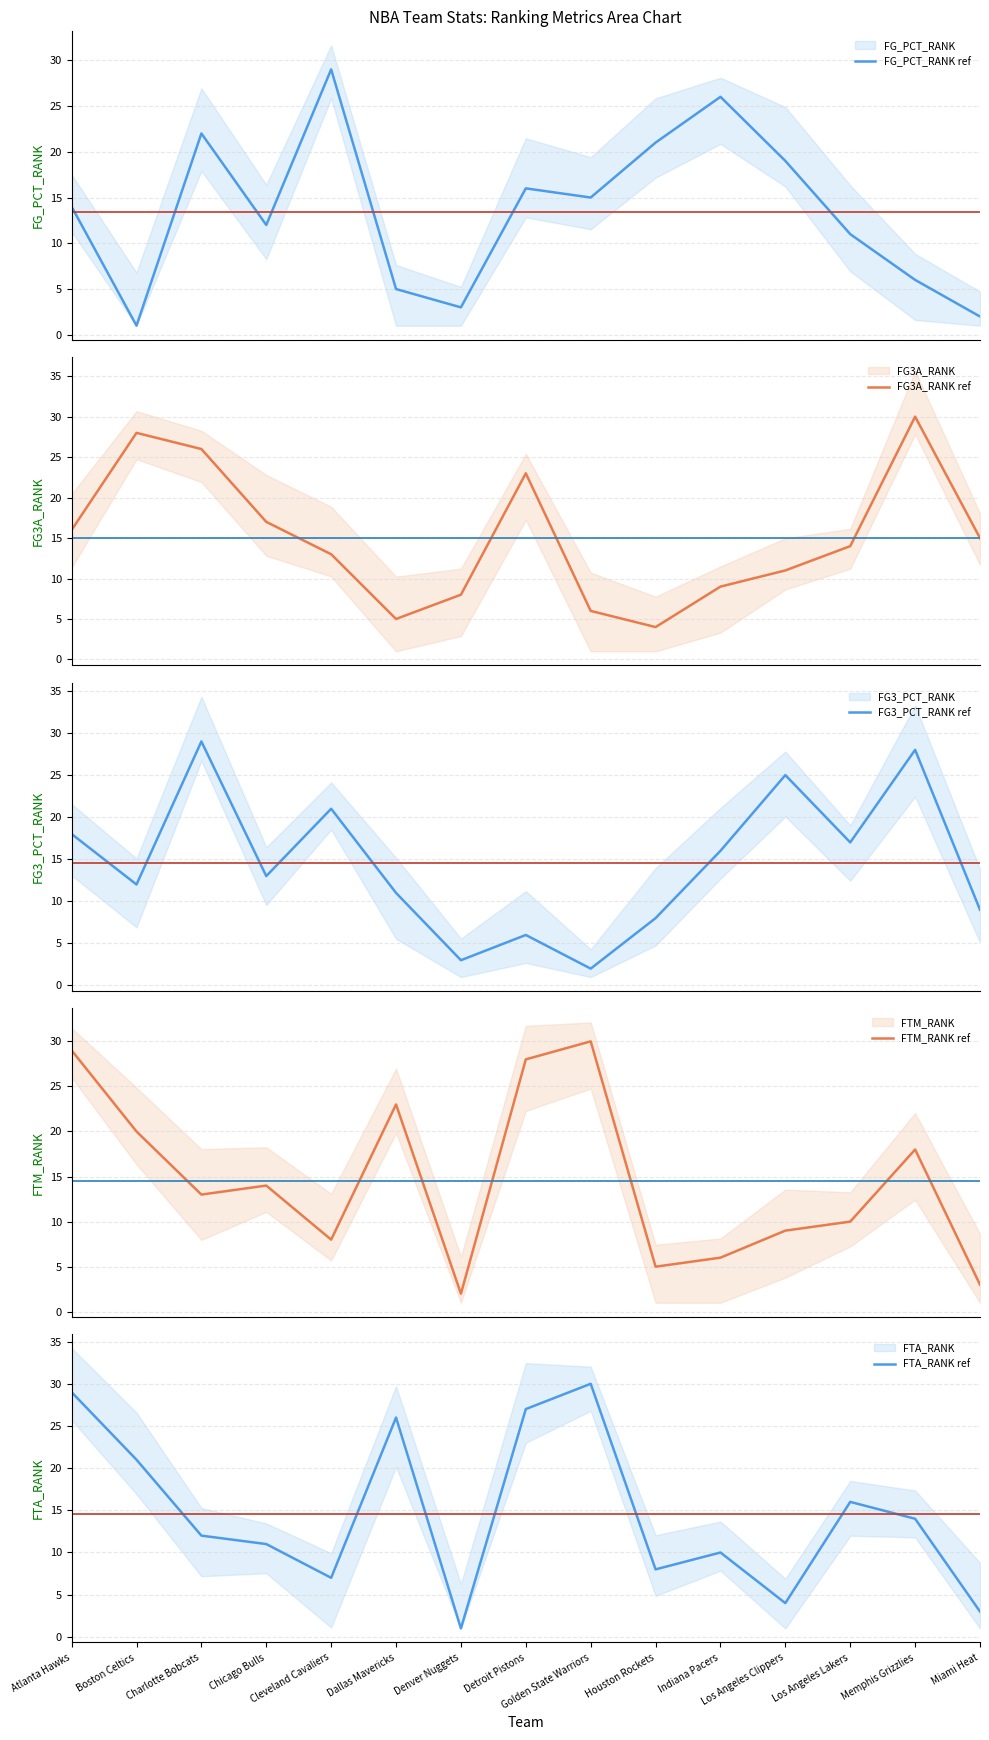

True or false: FG3A_RANK and FTM_RANK intersect in this chart.

True